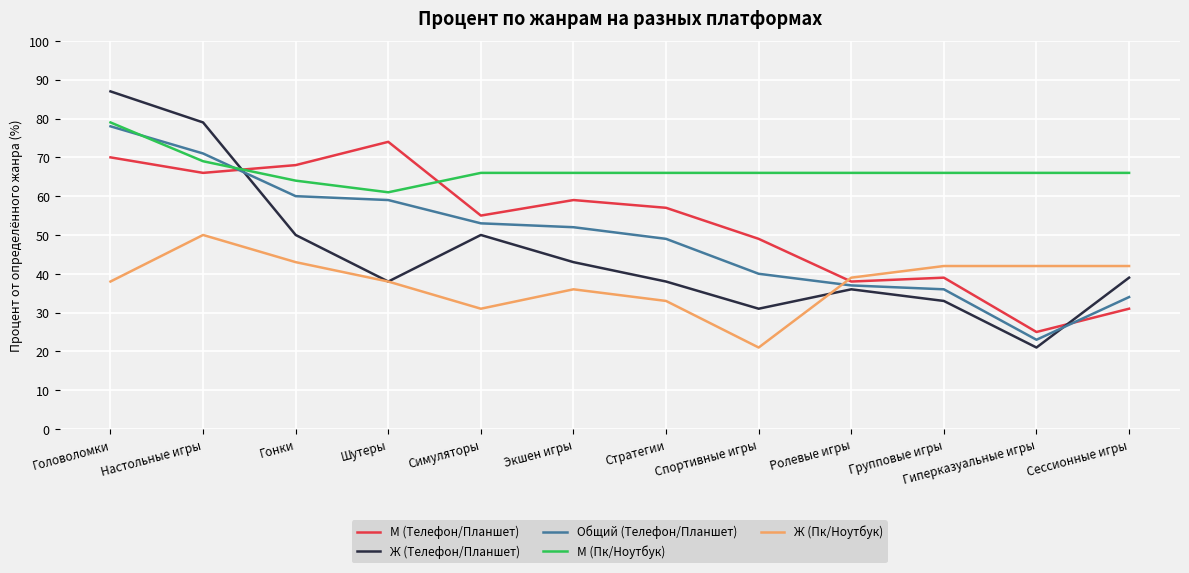

After their last crossing, which series has the higher values: М (Пк/Ноутбук) or Общий (Телефон/Планшет)?

М (Пк/Ноутбук)